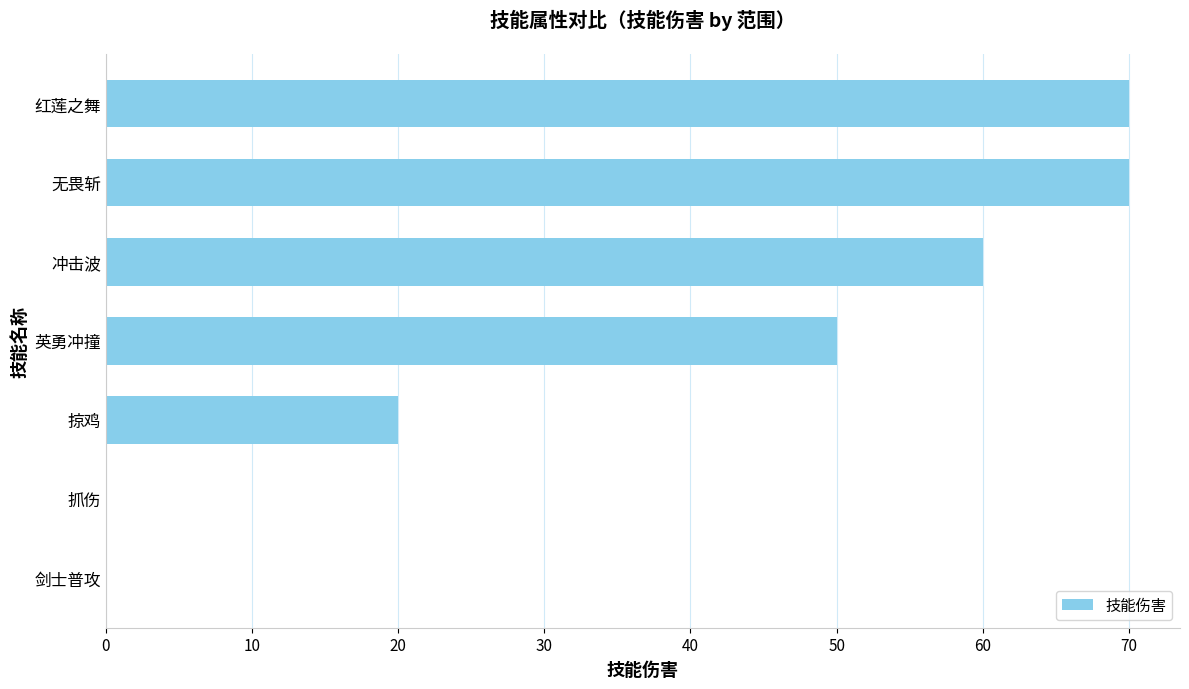

Read the value at 英勇冲撞.

50